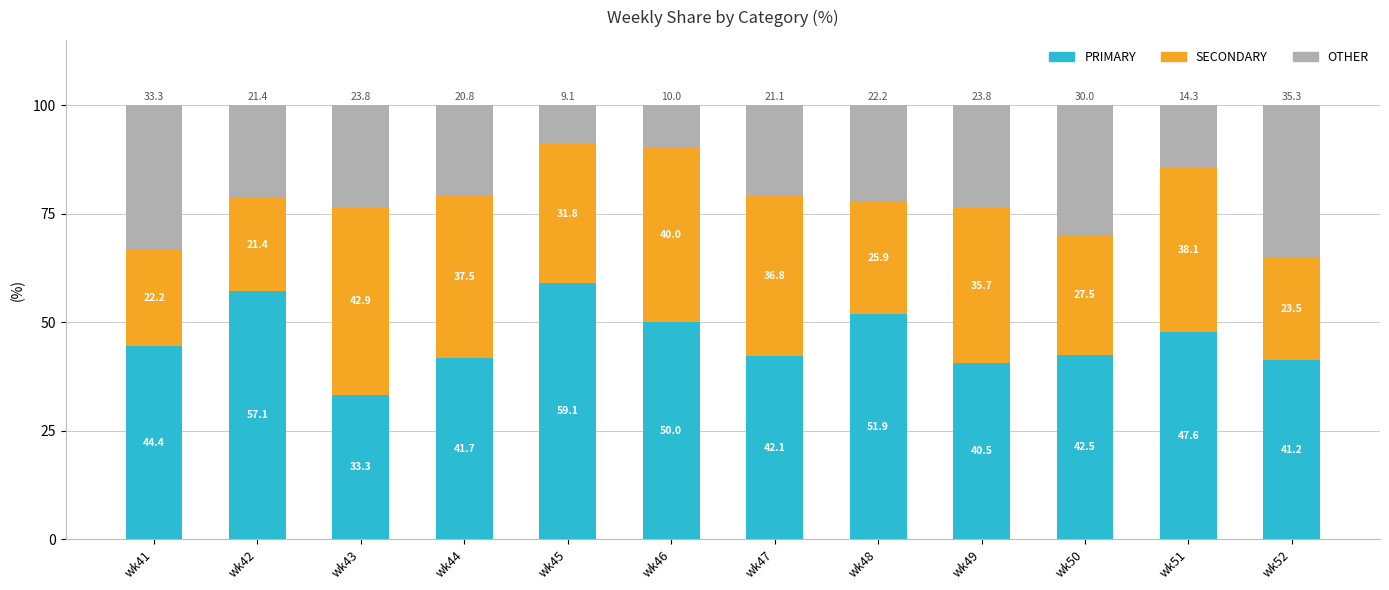

List the labels in order of PRIMARY value, largest first.

wk45, wk42, wk48, wk46, wk51, wk41, wk50, wk47, wk44, wk52, wk49, wk43